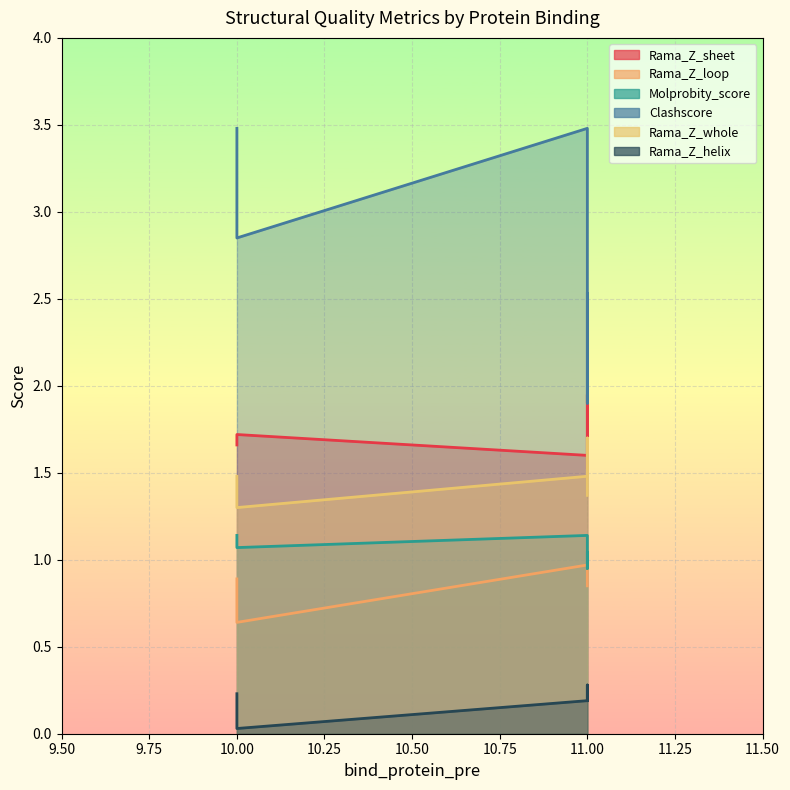

At which label does Rama_Z_whole reach its minimum?

10